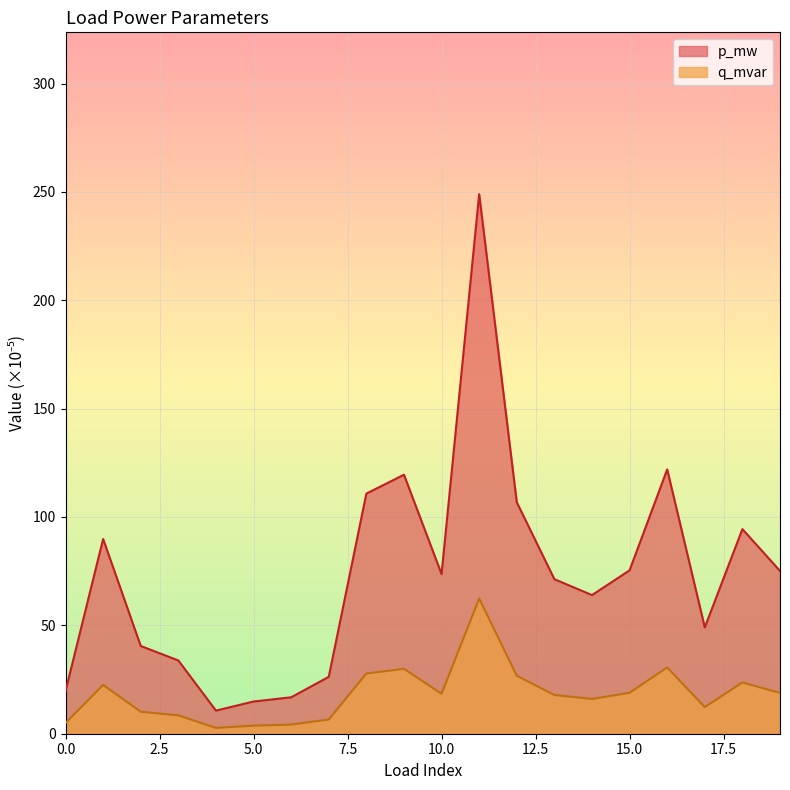

What is the average value of the q_mvar series?

18.3